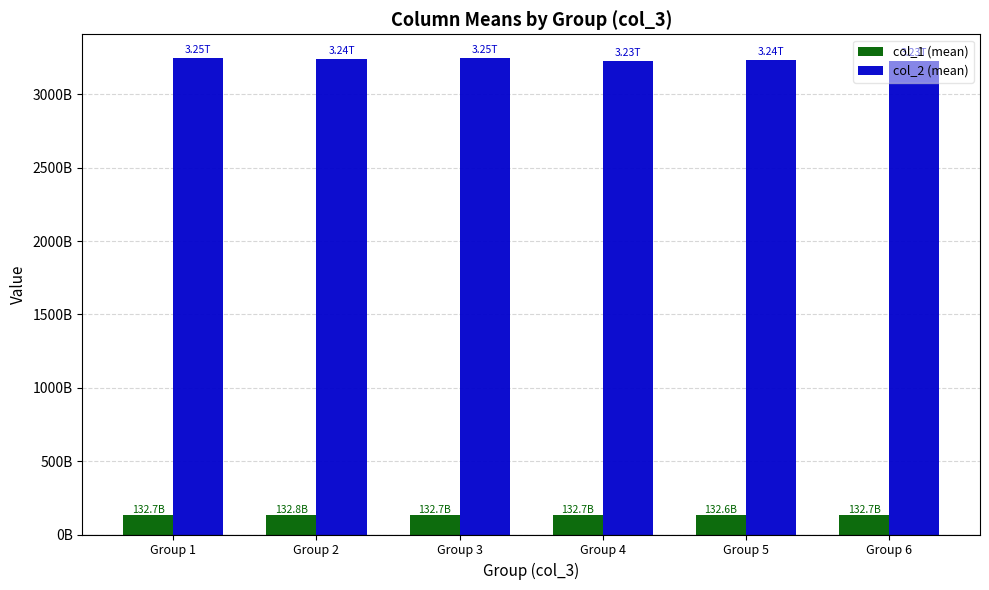

Reading left to right, transcribe all the data shown in this chart.

col_1 (mean): 132746904451.8	132783095697.9	132677636960.9	132702993648.4	132641326963.9	132659847741.1
col_2 (mean): 3246646297271.7	3243692783845.6	3246928716286.0	3228522350765.7	3236783102885.1	3229553241241.1